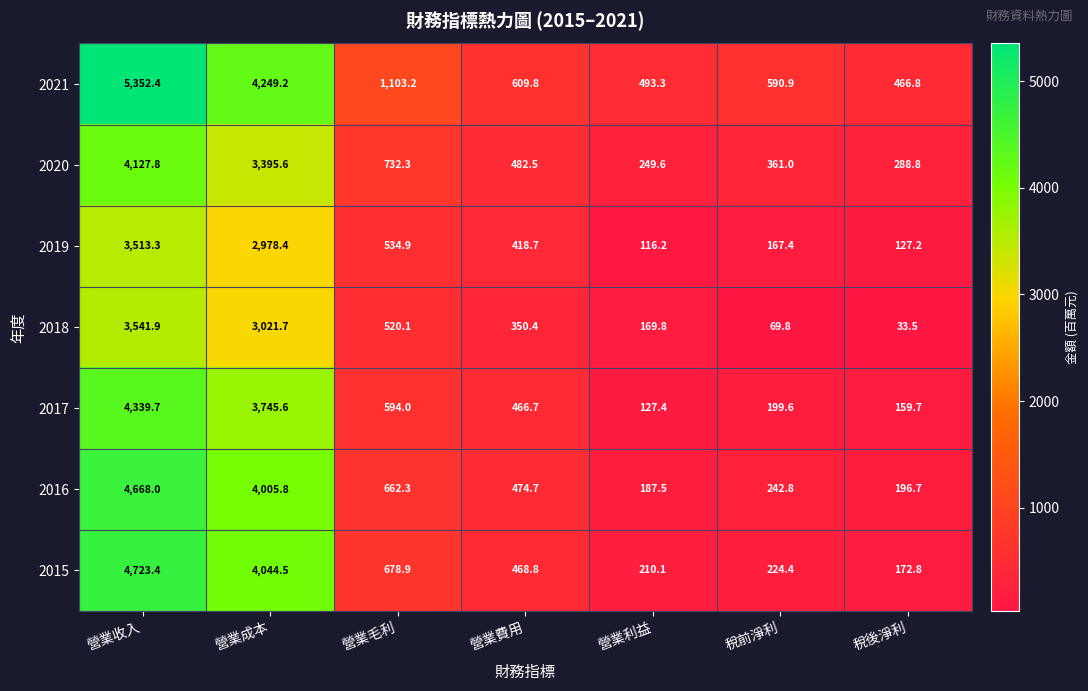

Where does the 2018 series first go above 350?

營業收入